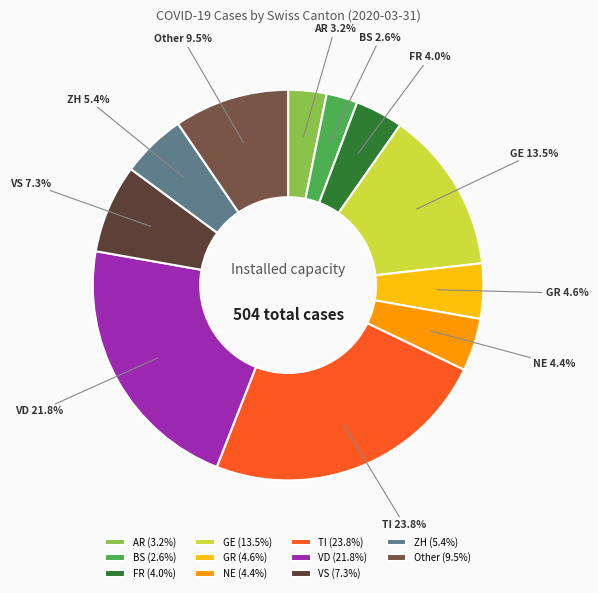

To the nearest percent, what portion does BS represent?

3%